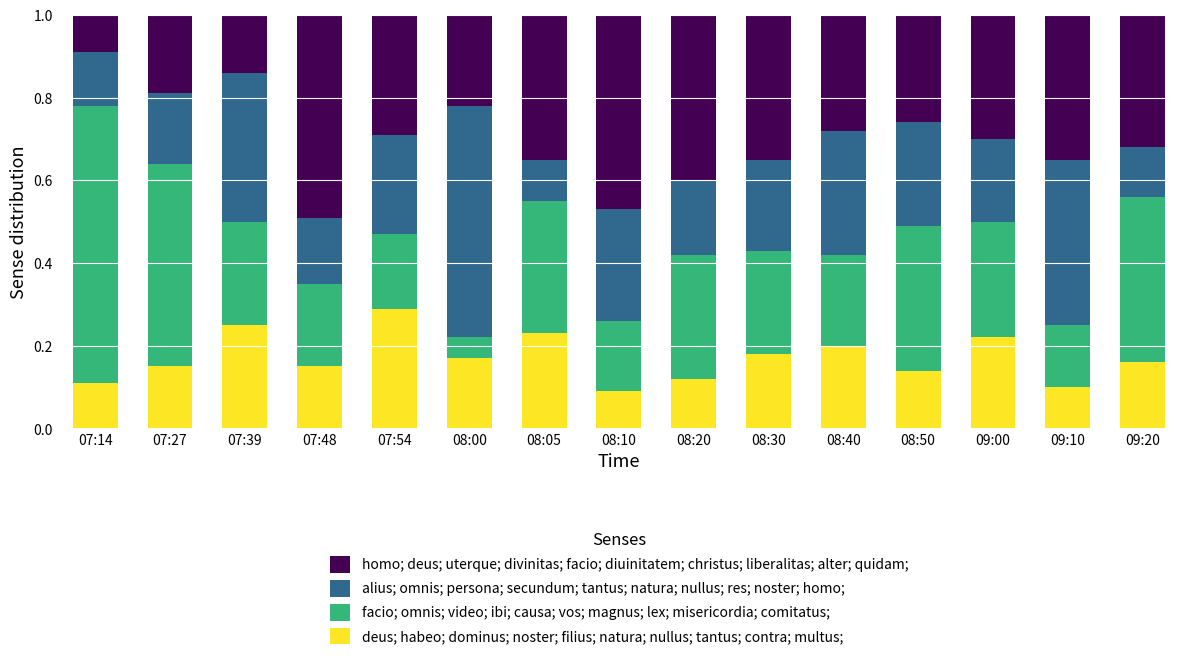

True or false: deus; habeo; dominus; noster; filius; natura; nullus; tantus; contra; multus; has a value of 0.2 at 08:20.

False